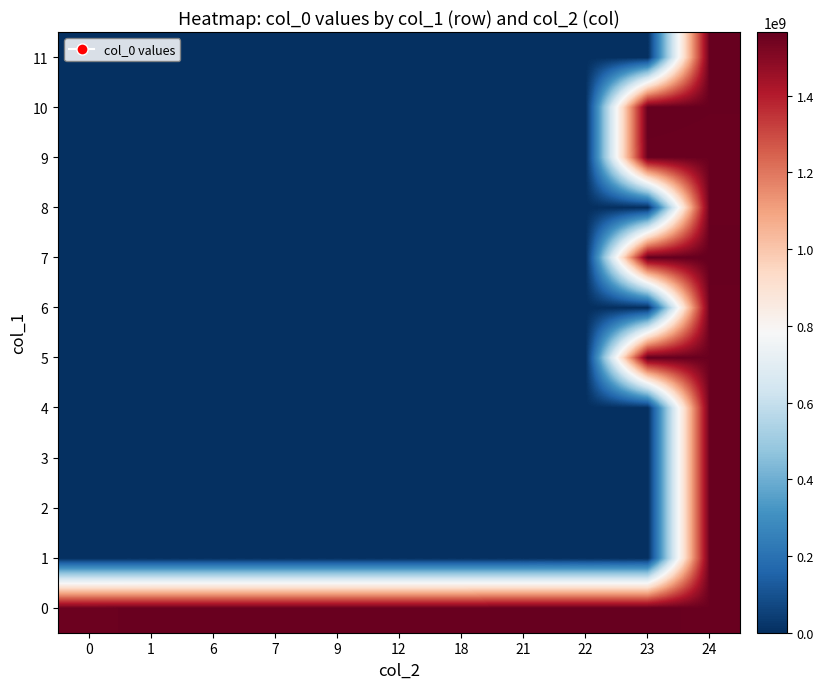

Reading left to right, transcribe all the data shown in this chart.

0: 0=1552746574	1=1554722033	6=1554725640	7=1554732863	9=1554747284	12=1554750919	18=1554754497	21=1565565334	22=1565522144	23=1565471713	24=1554758084
1: 0=0	1=0	6=0	7=0	9=0	12=0	18=0	21=0	22=0	23=0	24=1554761665
2: 0=0	1=0	6=0	7=0	9=0	12=0	18=0	21=0	22=0	23=0	24=1554833692
3: 0=0	1=0	6=0	7=0	9=0	12=0	18=0	21=0	22=0	23=0	24=1554837308
4: 0=0	1=0	6=0	7=0	9=0	12=0	18=0	21=0	22=0	23=0	24=1554840926
5: 0=0	1=0	6=0	7=0	9=0	12=0	18=0	21=0	22=0	23=1565903704	24=1554844485
6: 0=0	1=0	6=0	7=0	9=0	12=0	18=0	21=0	22=0	23=0	24=1554848058
7: 0=0	1=0	6=0	7=0	9=0	12=0	18=0	21=0	22=0	23=1565741714	24=1565615713
8: 0=0	1=0	6=0	7=0	9=0	12=0	18=0	21=0	22=0	23=0	24=1556745251
9: 0=0	1=0	6=0	7=0	9=0	12=0	18=0	21=0	22=0	23=1556727247	24=1555514061
10: 0=0	1=0	6=0	7=0	9=0	12=0	18=0	21=0	22=0	23=1565020669	24=1560474859
11: 0=0	1=0	6=0	7=0	9=0	12=0	18=0	21=0	22=0	23=0	24=1561904097